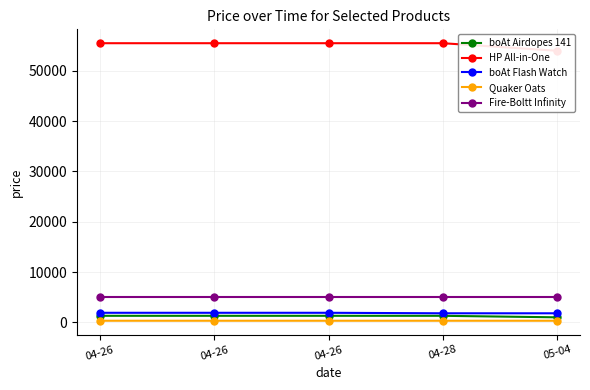

Count the number of categories in the chart.

5